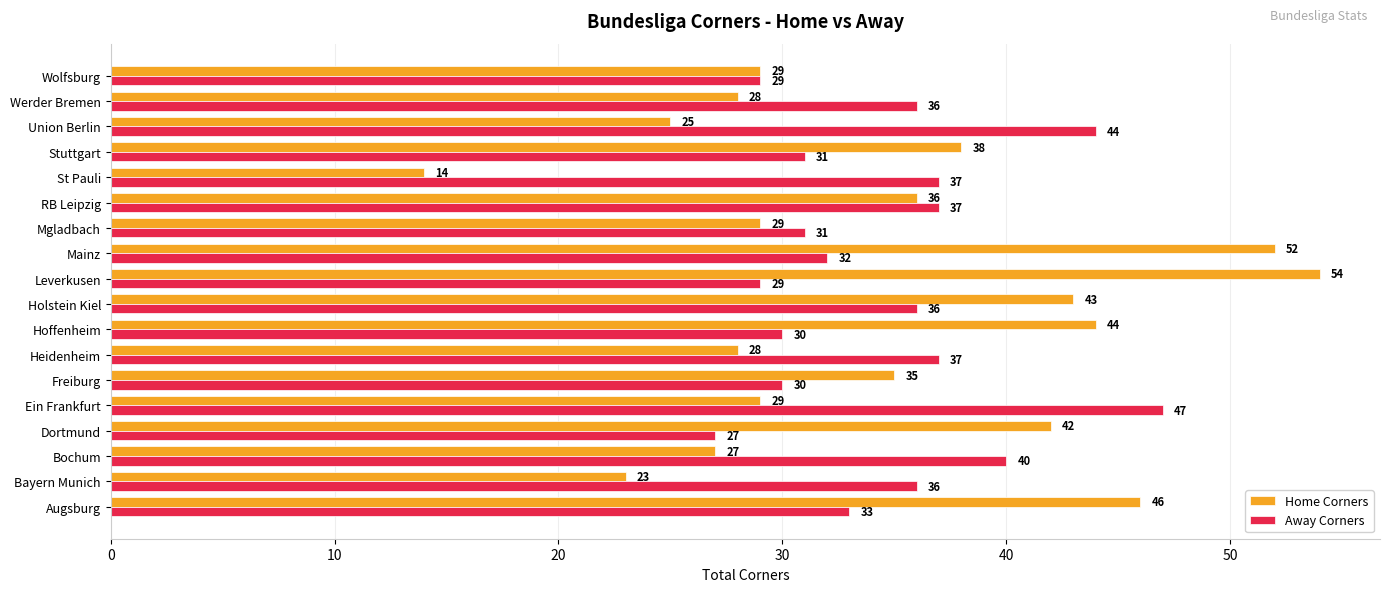

What is the total value across all series at Leverkusen?

83